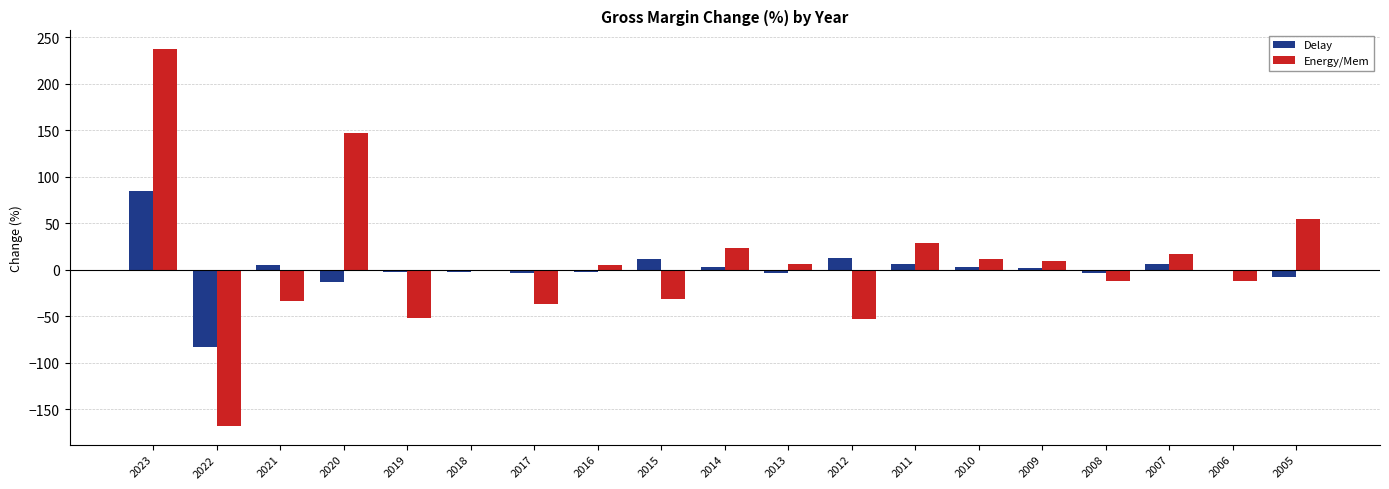

What is the total value across all series at 2015?

-19.9